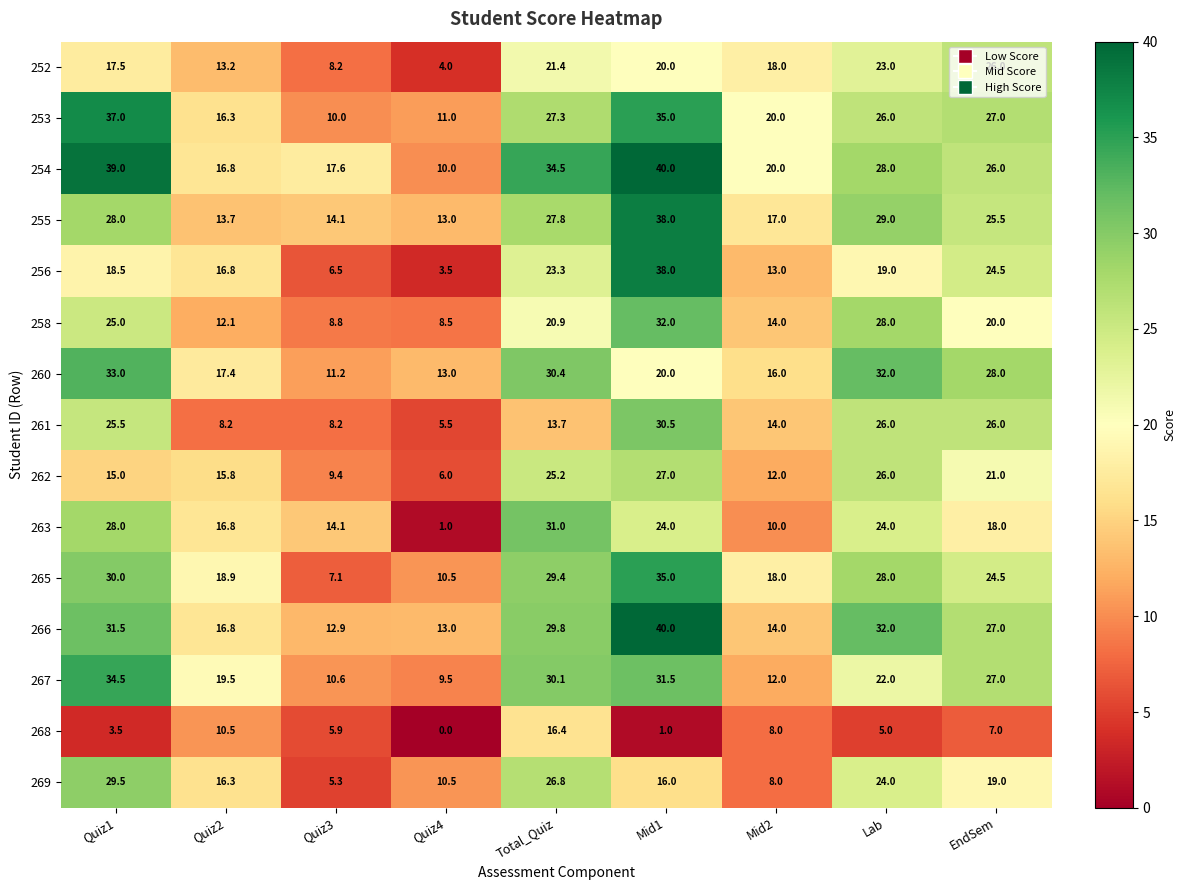

Which series changed the most between Quiz4 and Lab?

263